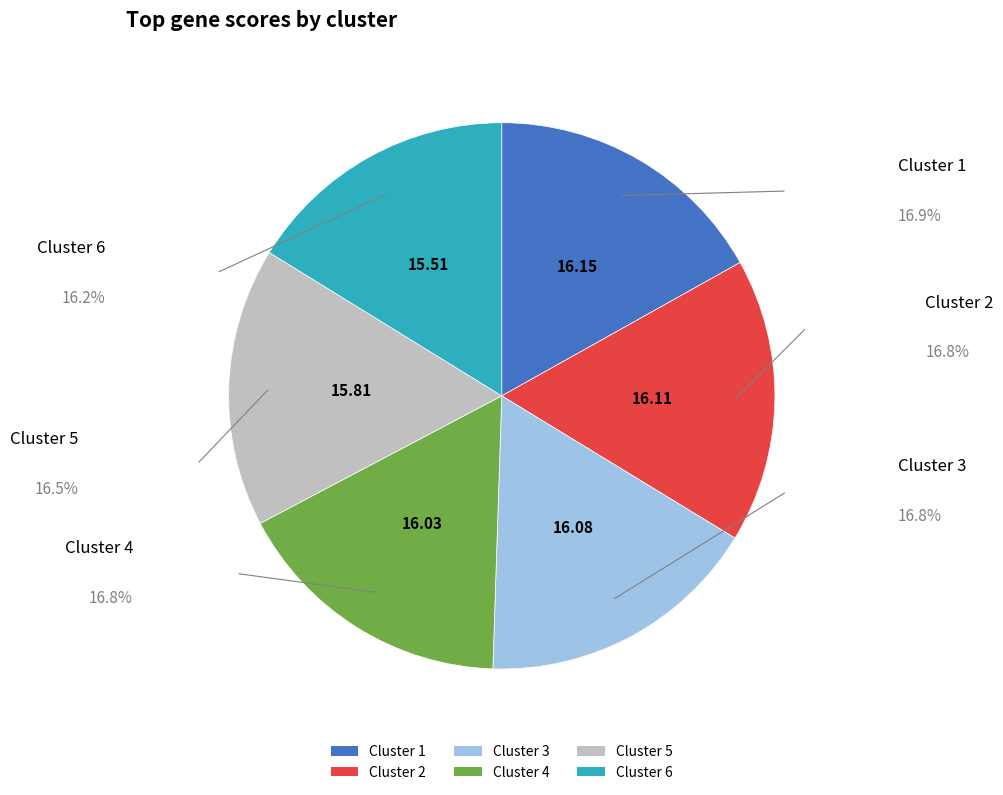

Does any single category account for the majority?

No